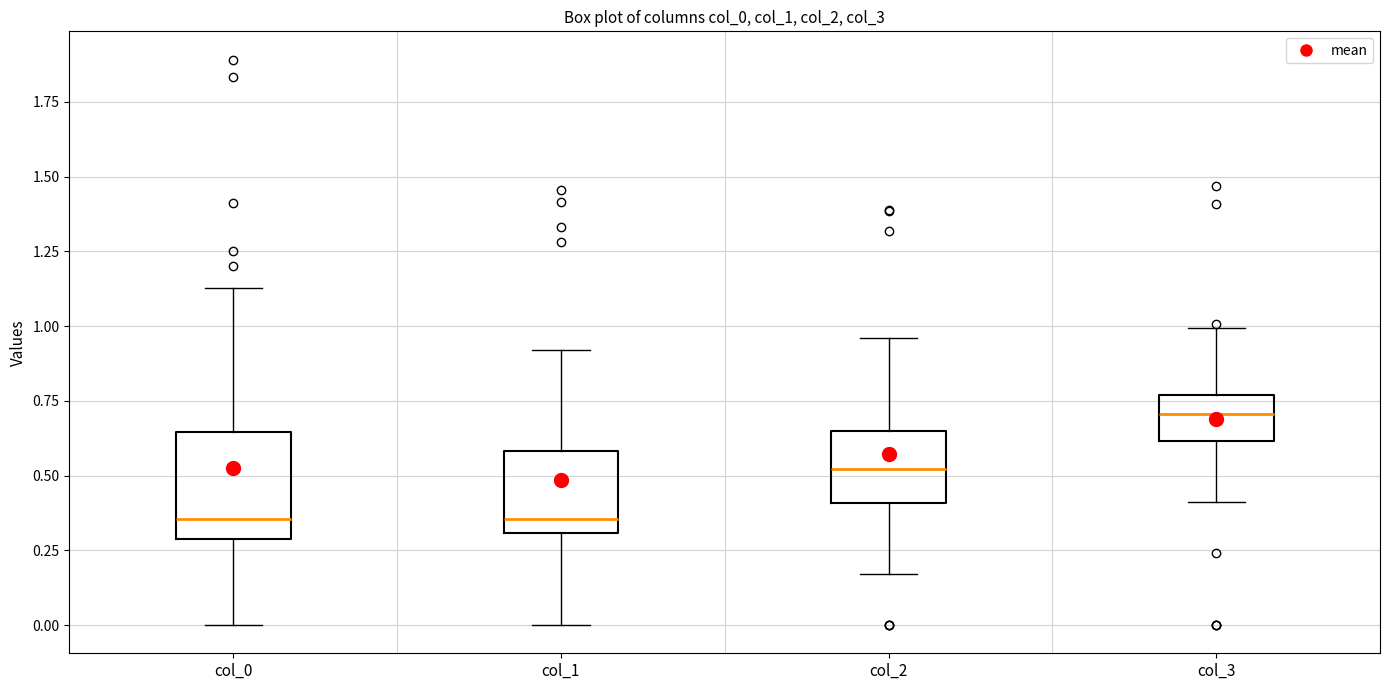

Where does the median line of the box for col_2 sit on the y-axis? The values are not printed on the chart, so give them approximately, as read against the axis.

0.50